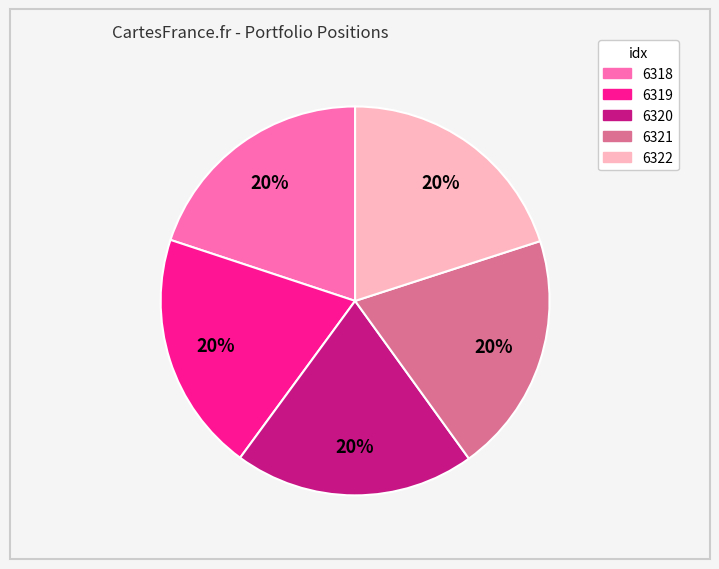

What is the ratio of the value at 6318 to the value at 6319?

1.0